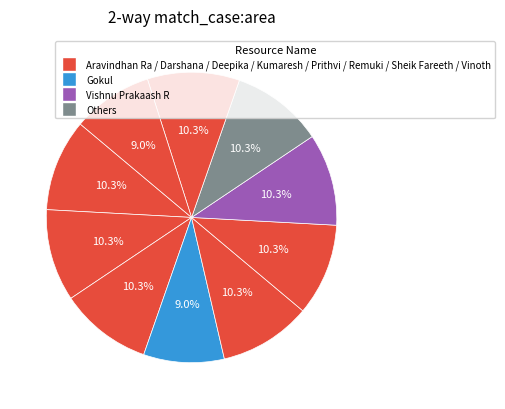

Which slice is the smallest?

Gokul